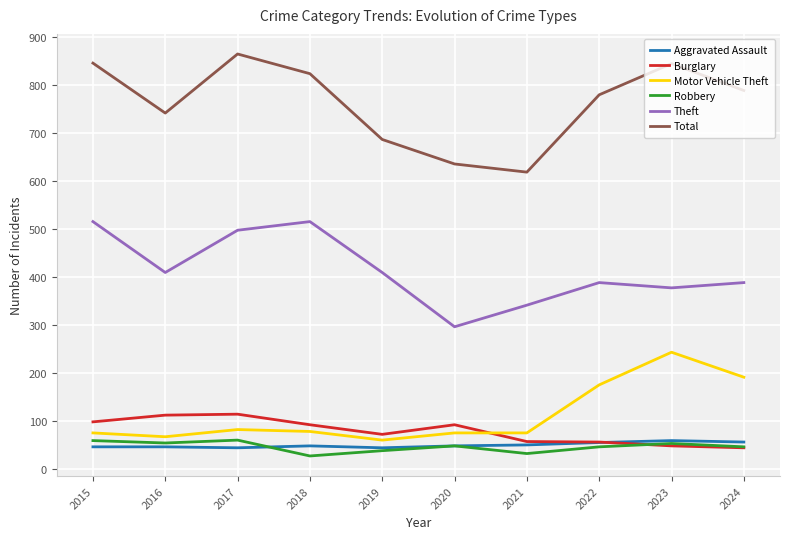

What is the minimum value for Total?

618